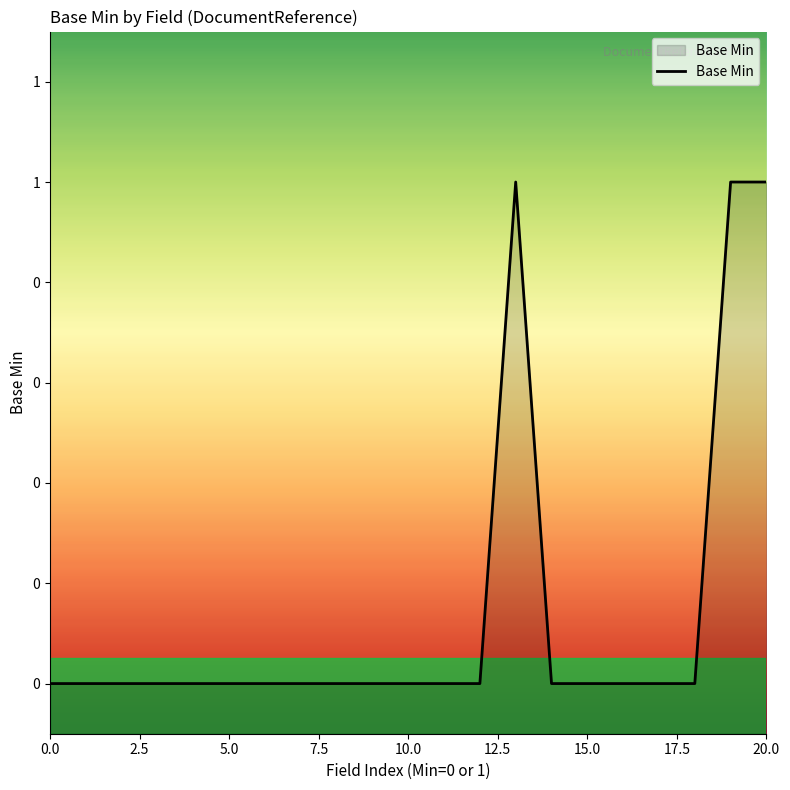

How many data points does each series have?

21